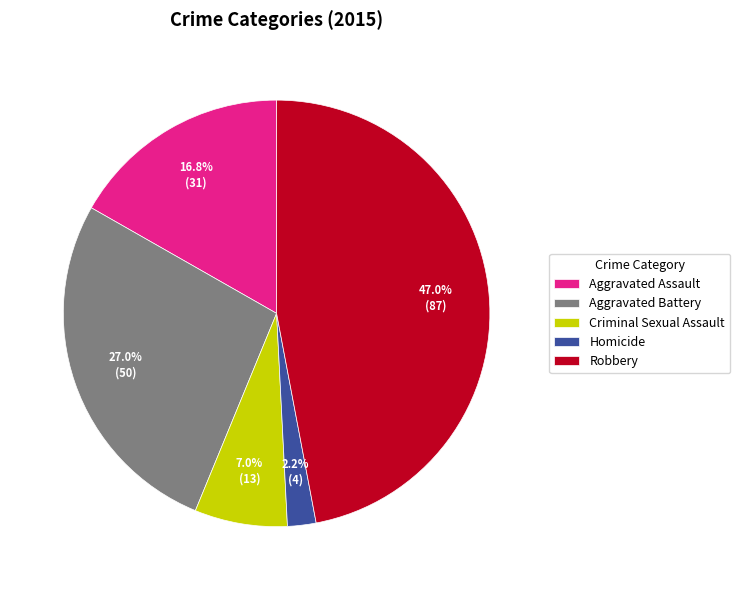

To the nearest percent, what is the combined percentage of Robbery and Aggravated Battery?

74%